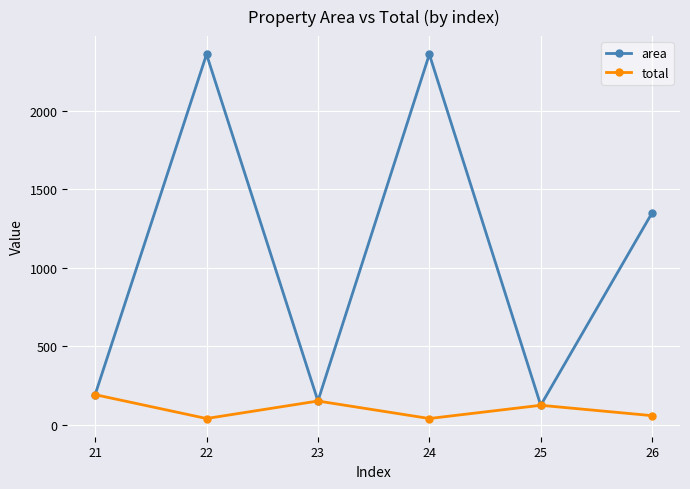

Between 22 and 23, which series saw the biggest shift?

area